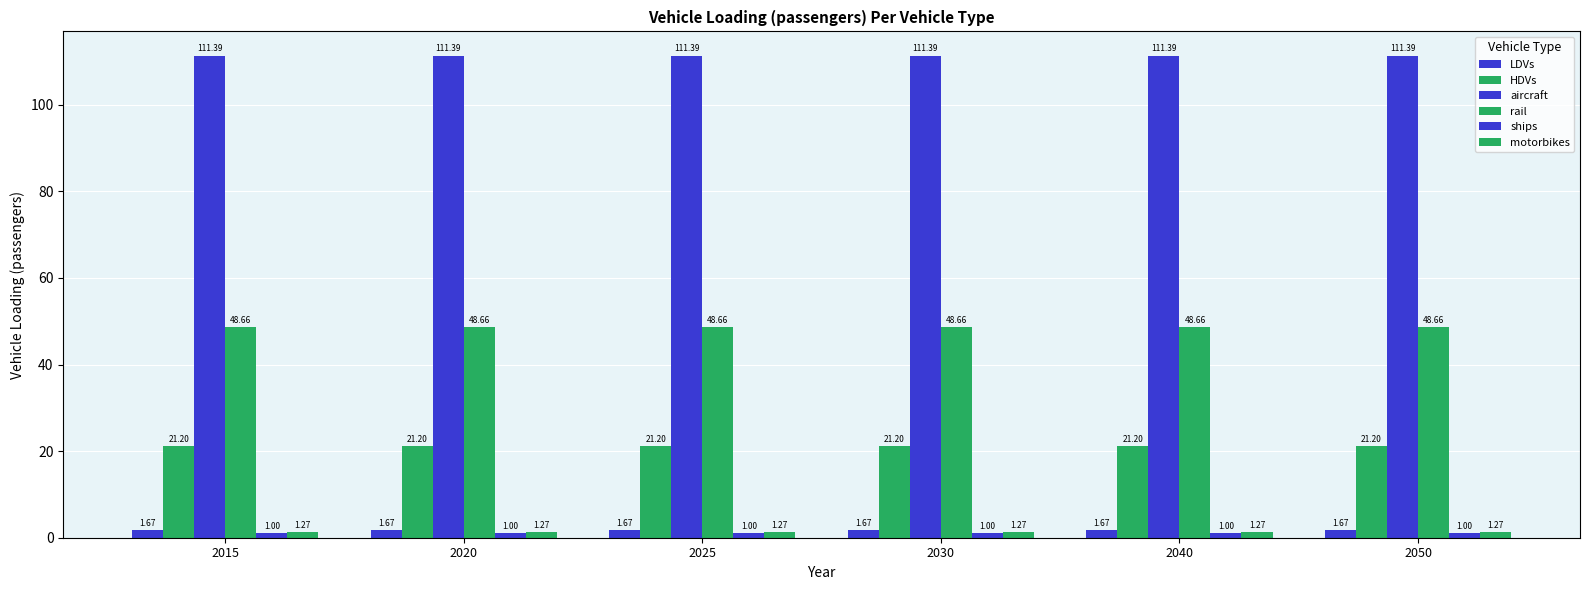

Is it true that aircraft equals 111.4 at 2050?

True